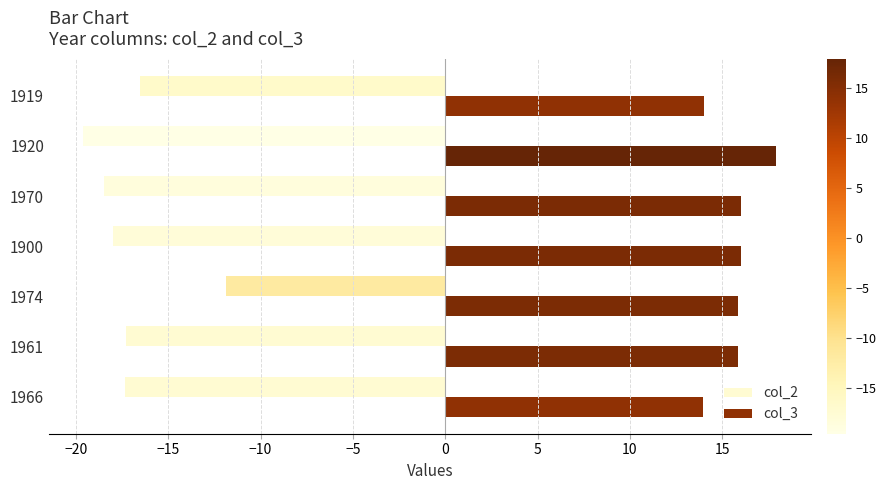

What is the difference between the highest and lowest values at 1961?

33.1